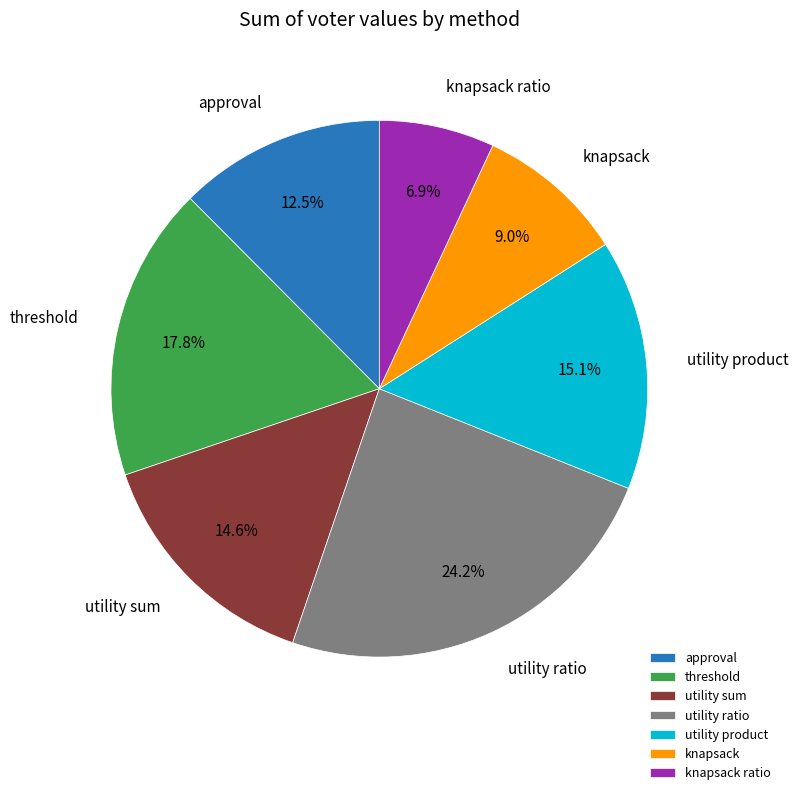

Combined, do threshold and utility product account for over 50%?

No